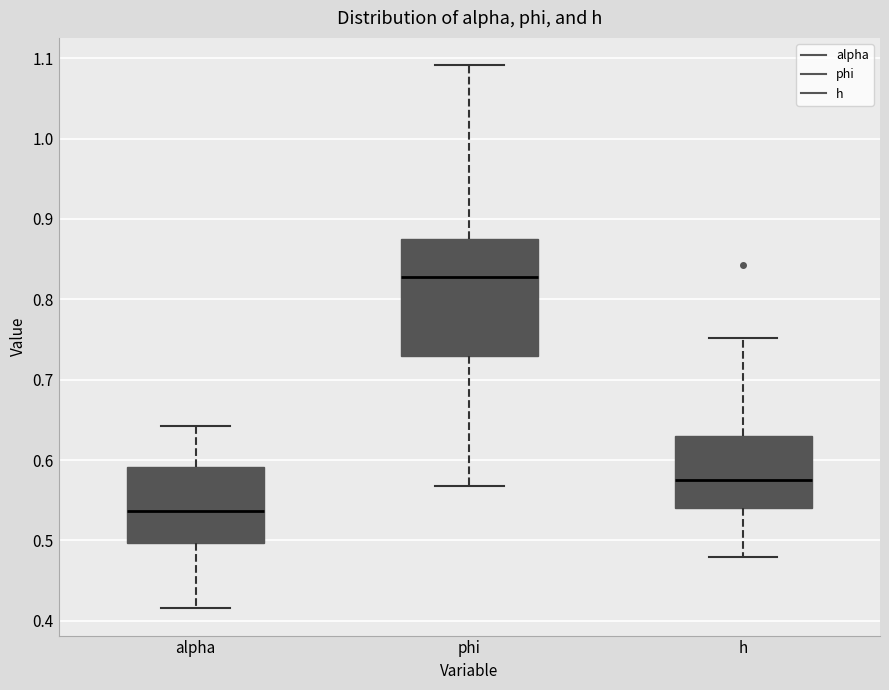

Reading left to right, transcribe this box plot: for each box, give where its median line is, the range the box spans, and where its two whiskers end, as read against the y-axis. The values are not printed on the chart, so give them approximately, as read against the axis.

alpha: median 0.54, box 0.50 to 0.59, whiskers 0.42 to 0.64
phi: median 0.83, box 0.73 to 0.87, whiskers 0.57 to 1.09
h: median 0.57, box 0.54 to 0.63, whiskers 0.48 to 0.75